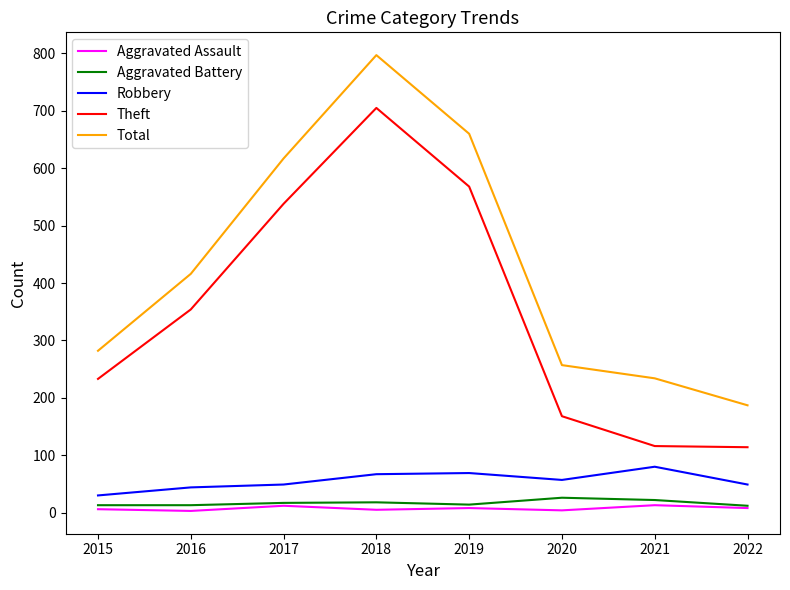

What is the difference between the maximum and minimum values in the Aggravated Battery series?

14